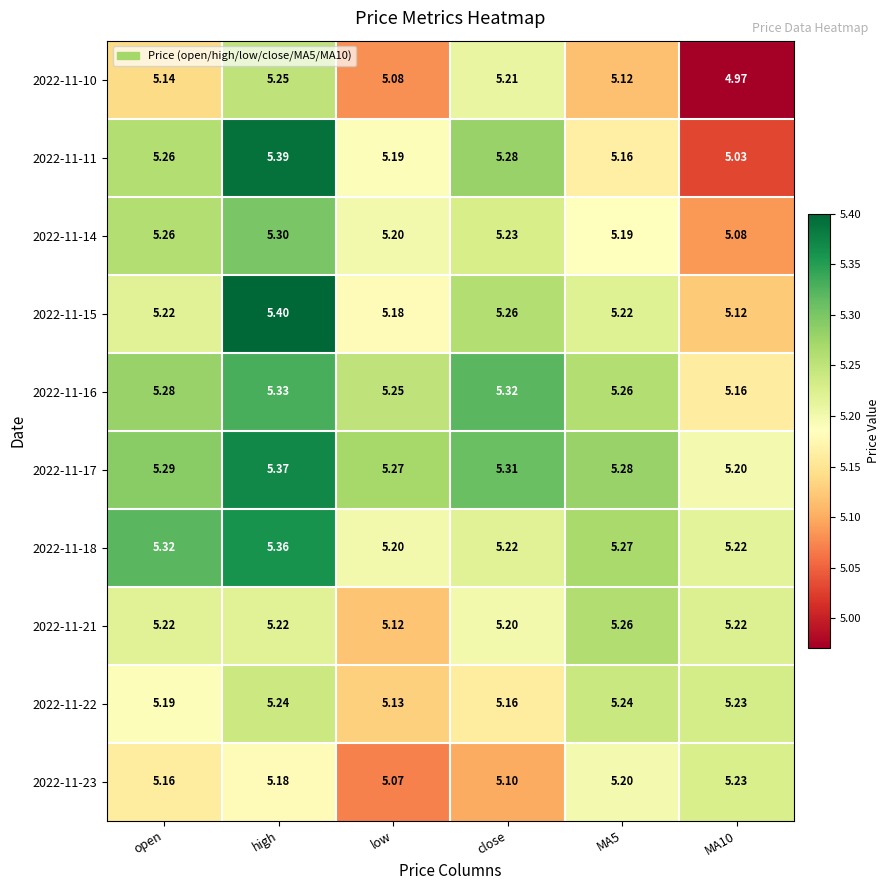

Rank the series by their maximum value, from highest to lowest.

2022-11-15, 2022-11-11, 2022-11-17, 2022-11-18, 2022-11-16, 2022-11-14, 2022-11-21, 2022-11-10, 2022-11-22, 2022-11-23